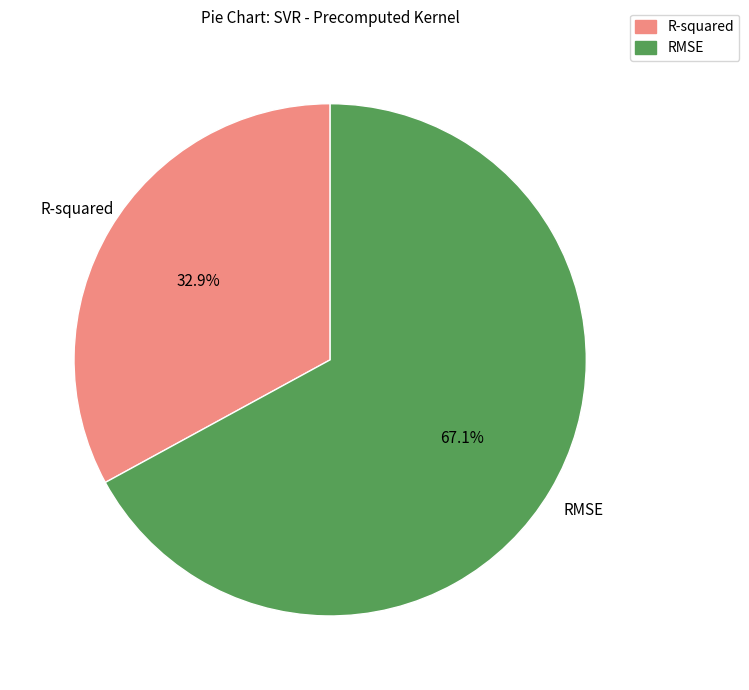

What is the largest slice in the pie chart?

RMSE